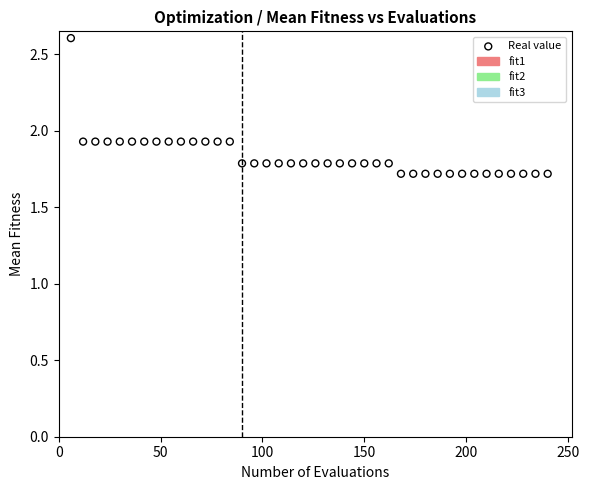

What is the range of Y values (max minus min)?

0.9